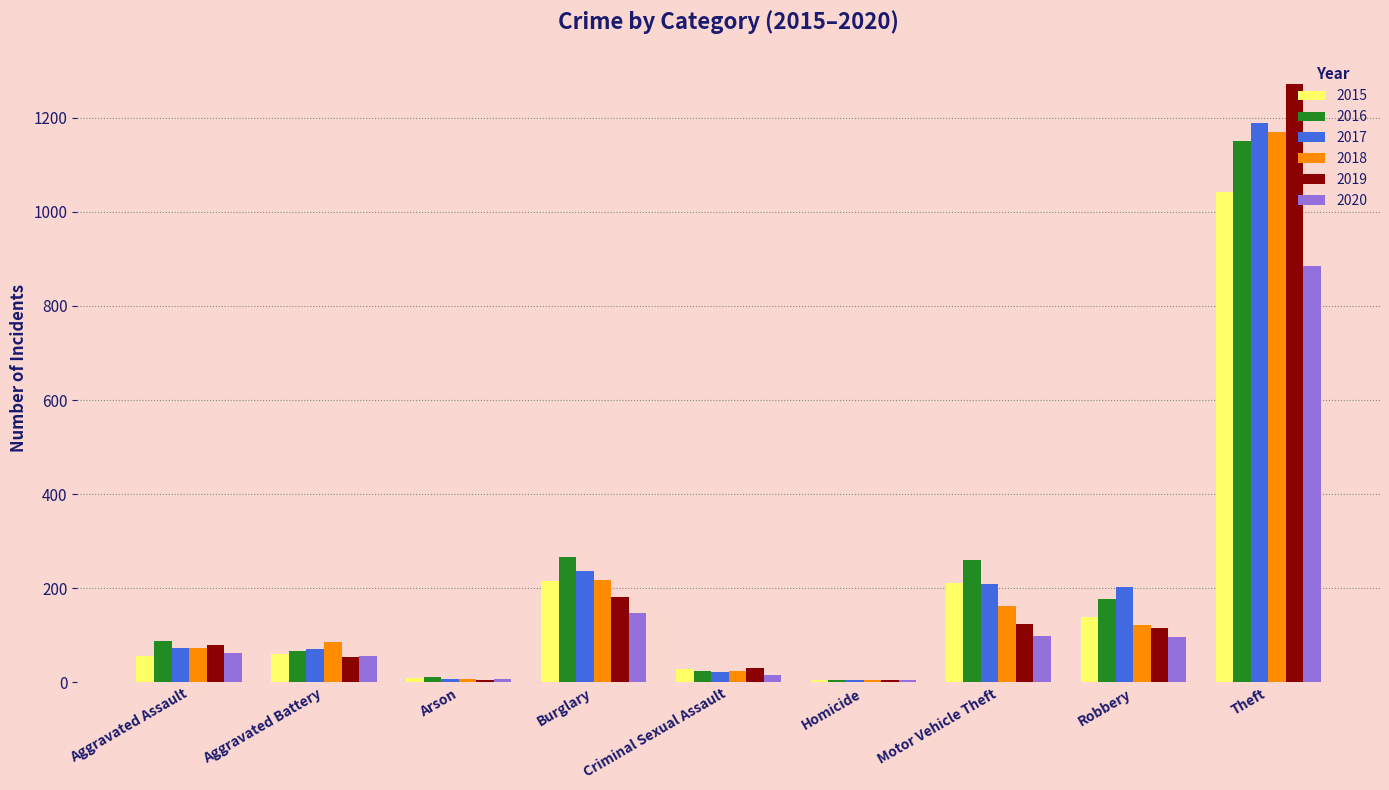

What is the greatest value displayed?

1272